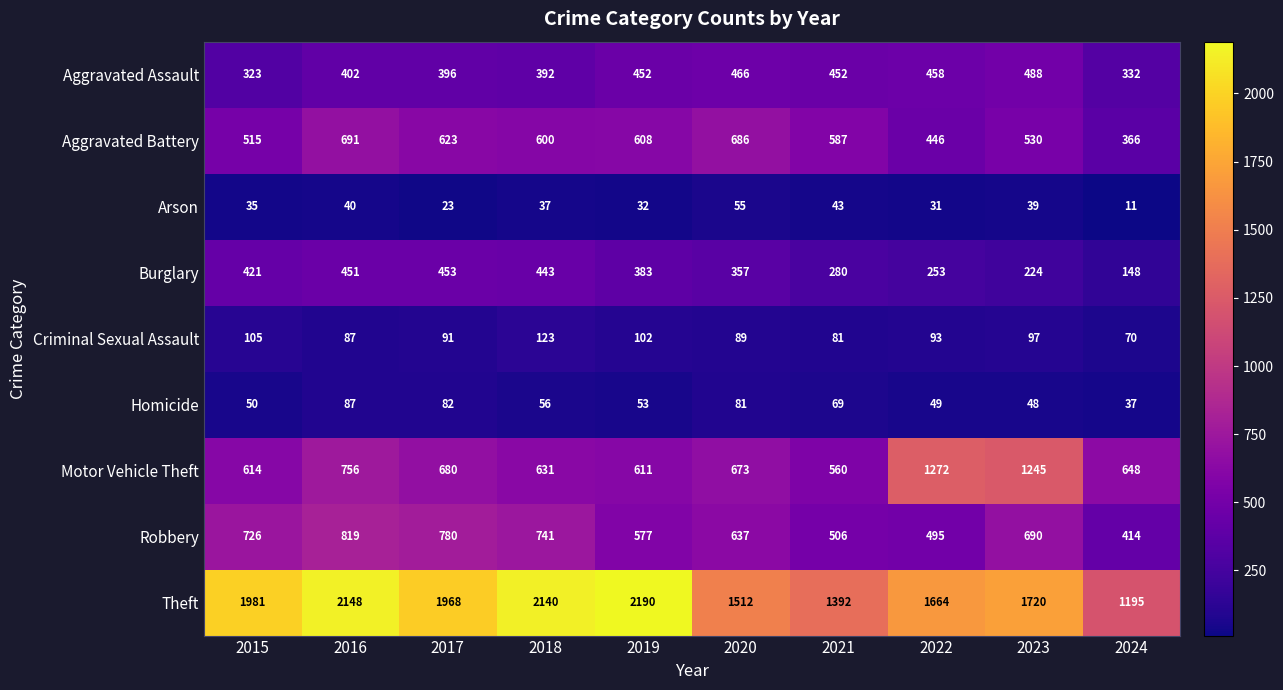

Rank the series by their maximum value, from lowest to highest.

Arson, Homicide, Criminal Sexual Assault, Burglary, Aggravated Assault, Aggravated Battery, Robbery, Motor Vehicle Theft, Theft